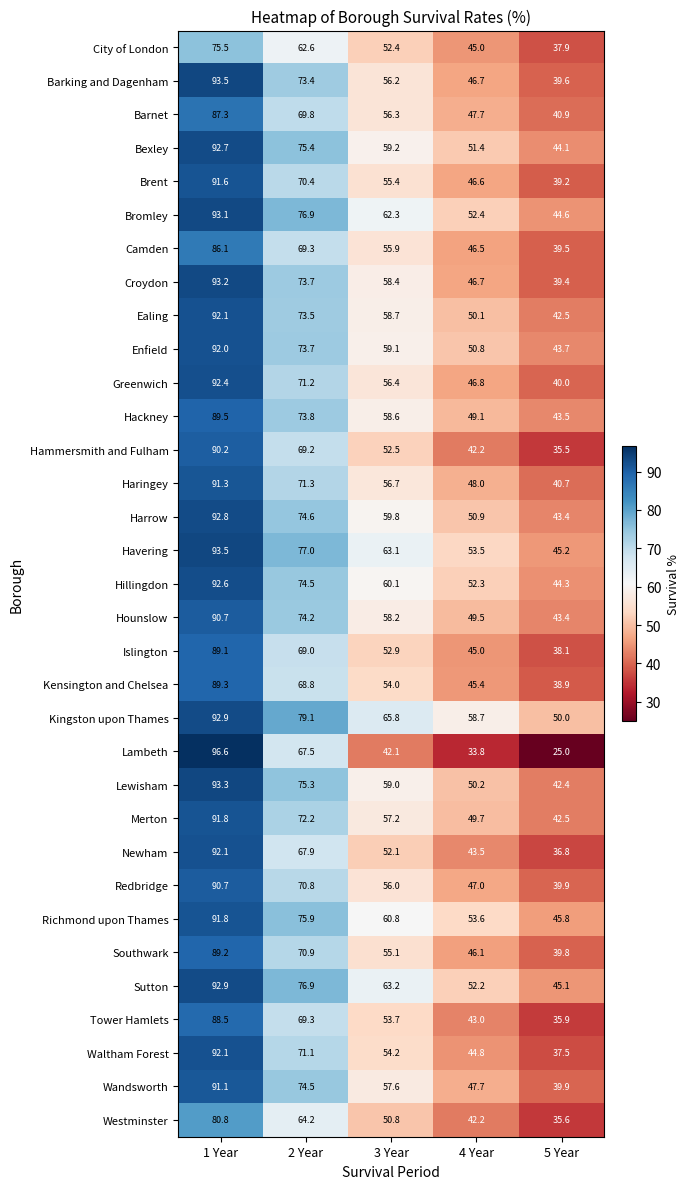

What is the sum of the Ealing values at 3 Year and 2 Year?

132.2